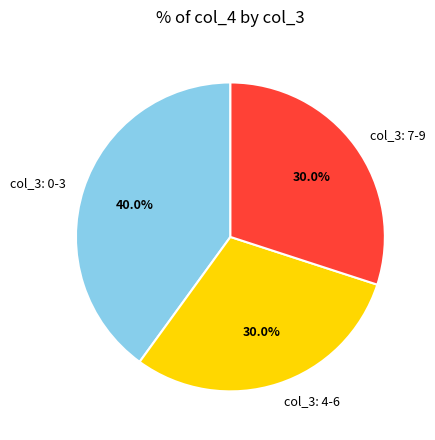

Which has a higher value, col_3: 0-3 or col_3: 7-9?

col_3: 0-3